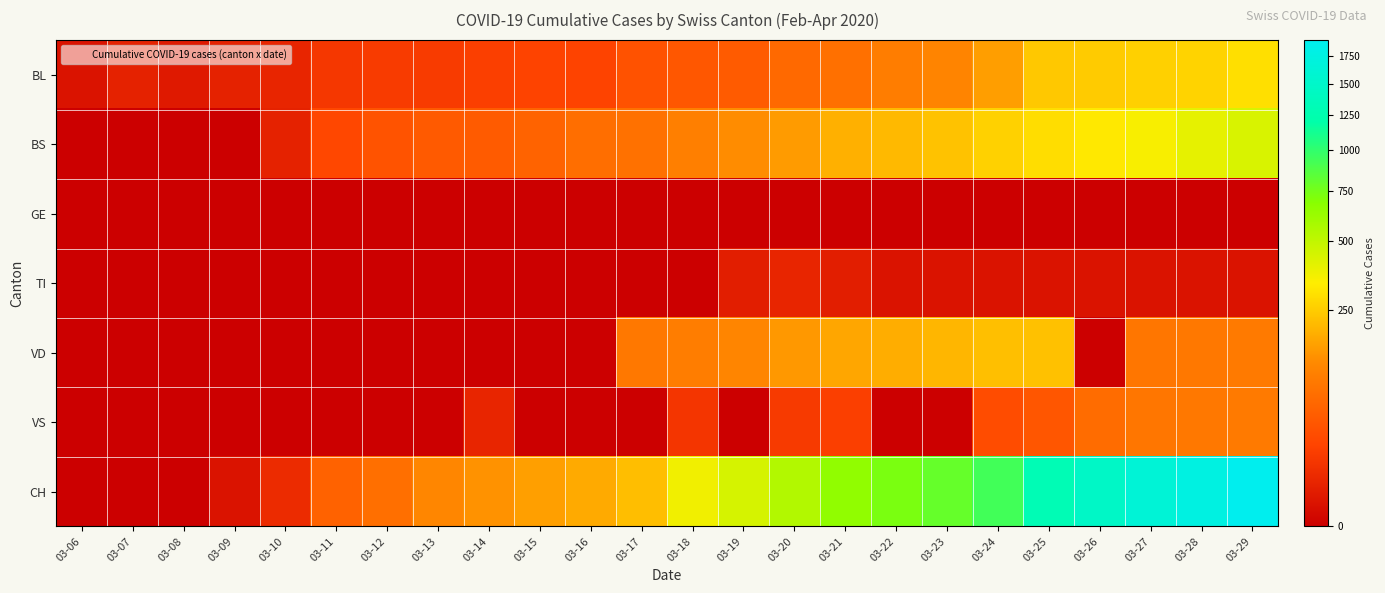

Which category has the highest value across all series?

03-29